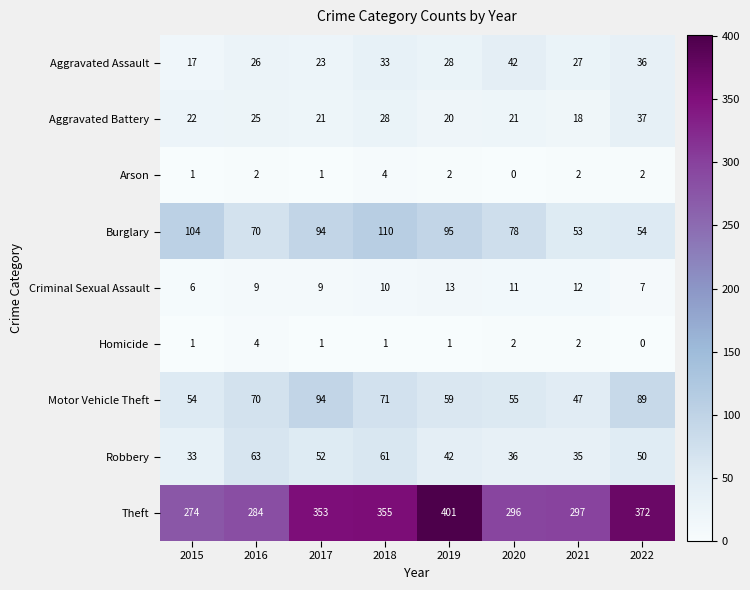

At which category is the sum across all series the highest?

2018